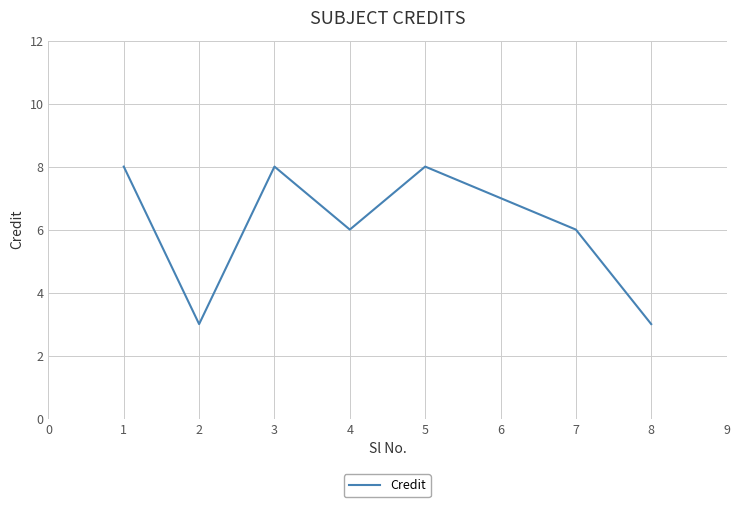

What is the sum of all values?

49